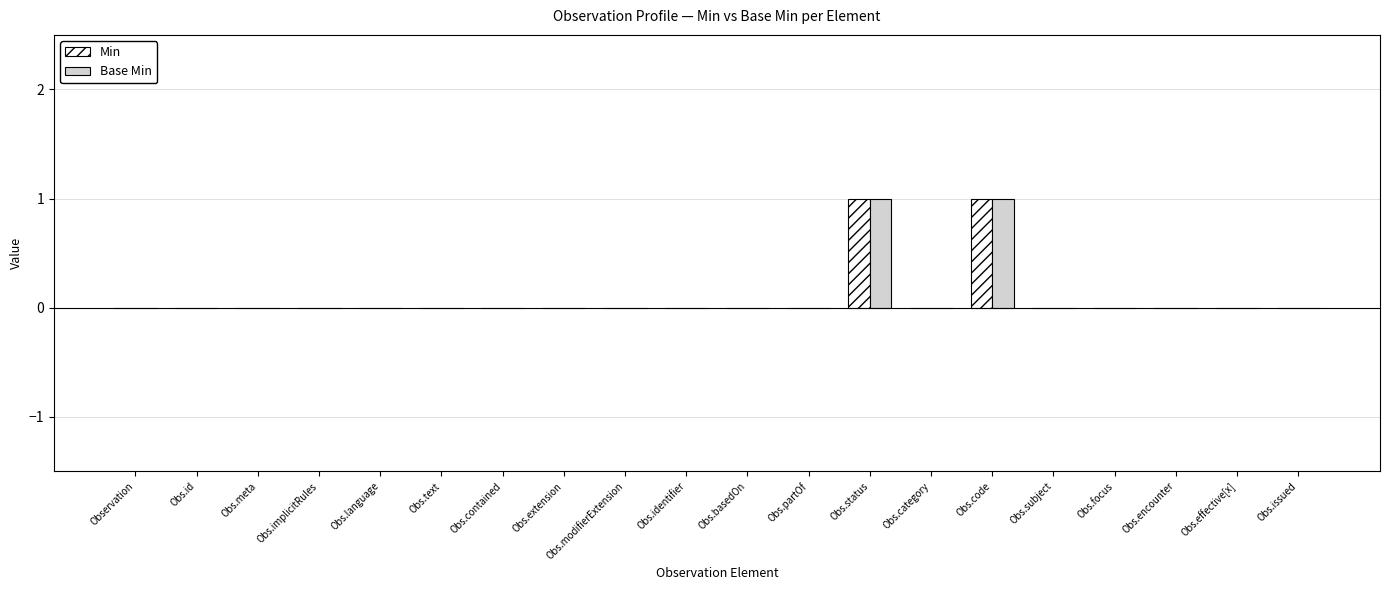

Reading left to right, list all the values displayed in this chart.

Min: 0	0	0	0	0	0	0	0	0	0	0	0	1	0	1	0	0	0	0	0
Base Min: 0	0	0	0	0	0	0	0	0	0	0	0	1	0	1	0	0	0	0	0